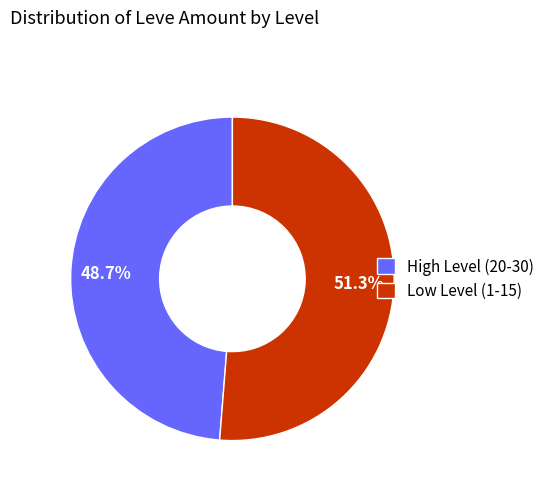

How much of the chart is everything except High Level (20-30)?

51.3%